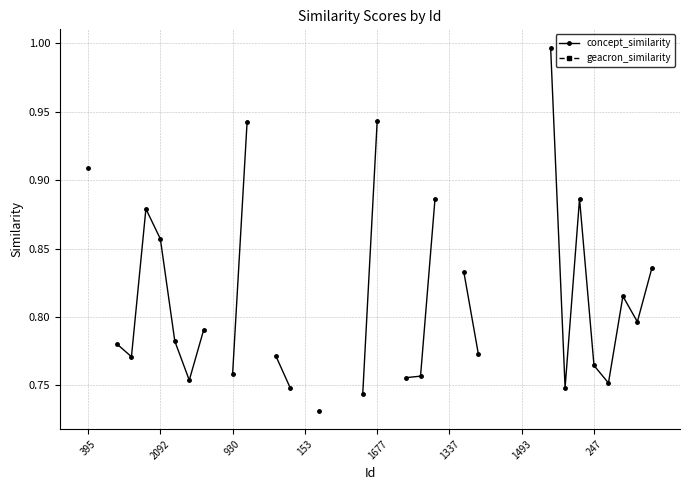

What is the minimum value for concept_similarity?

0.7